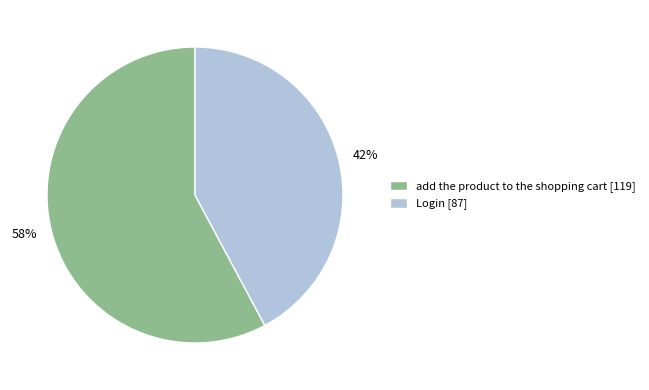

Which has a higher value, add the product to the shopping cart or Login?

add the product to the shopping cart